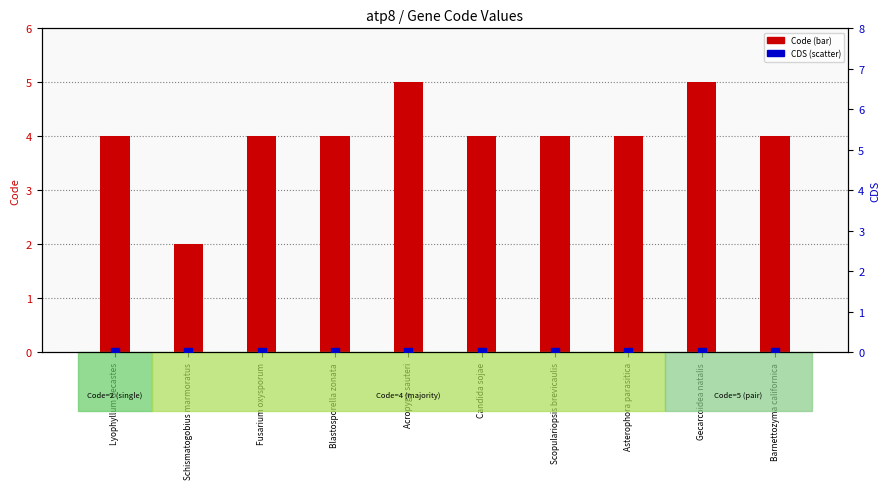

Which series reaches the maximum Y coordinate?

Code